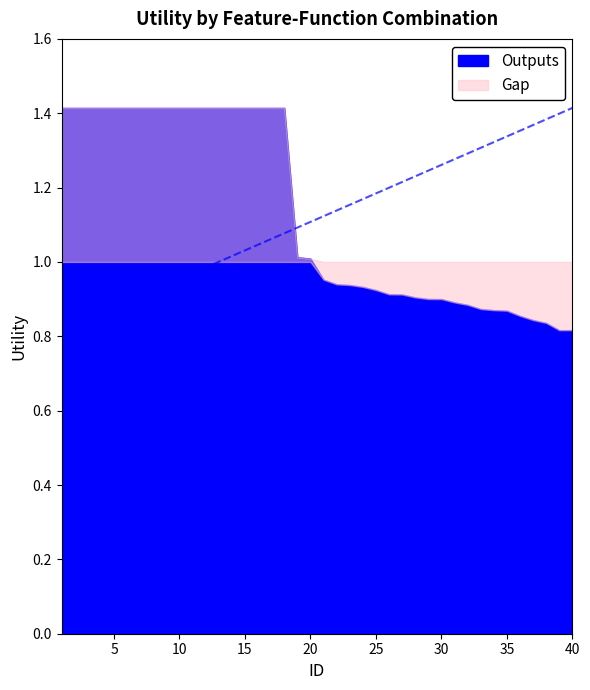

Is it true that the value at 14 is 1.4?

True